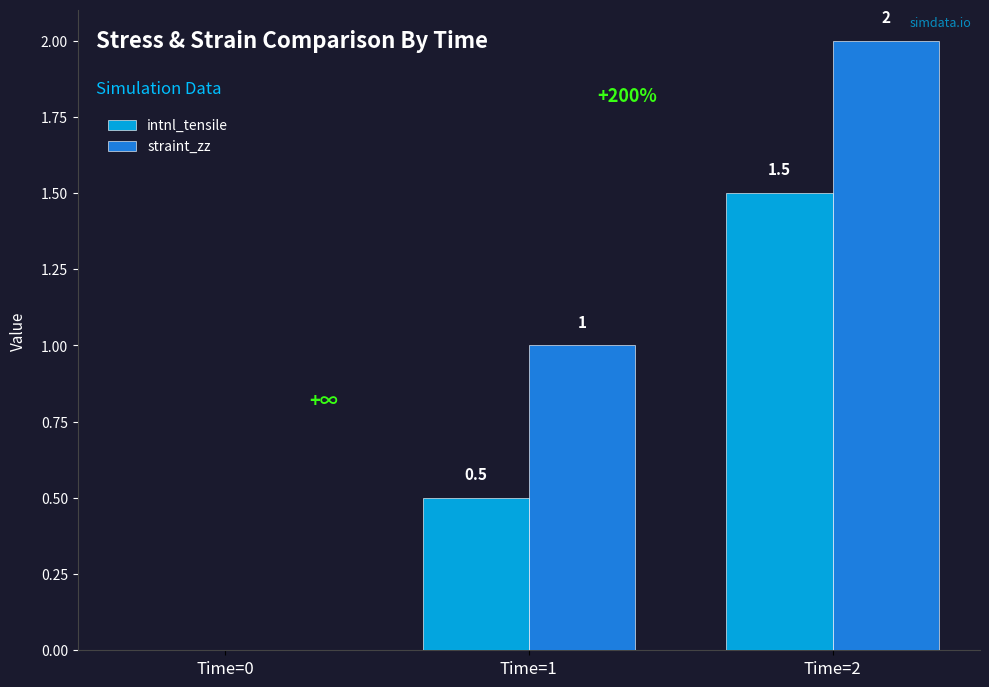

What is the sum of the straint_zz values at Time=1 and Time=0?

1.0